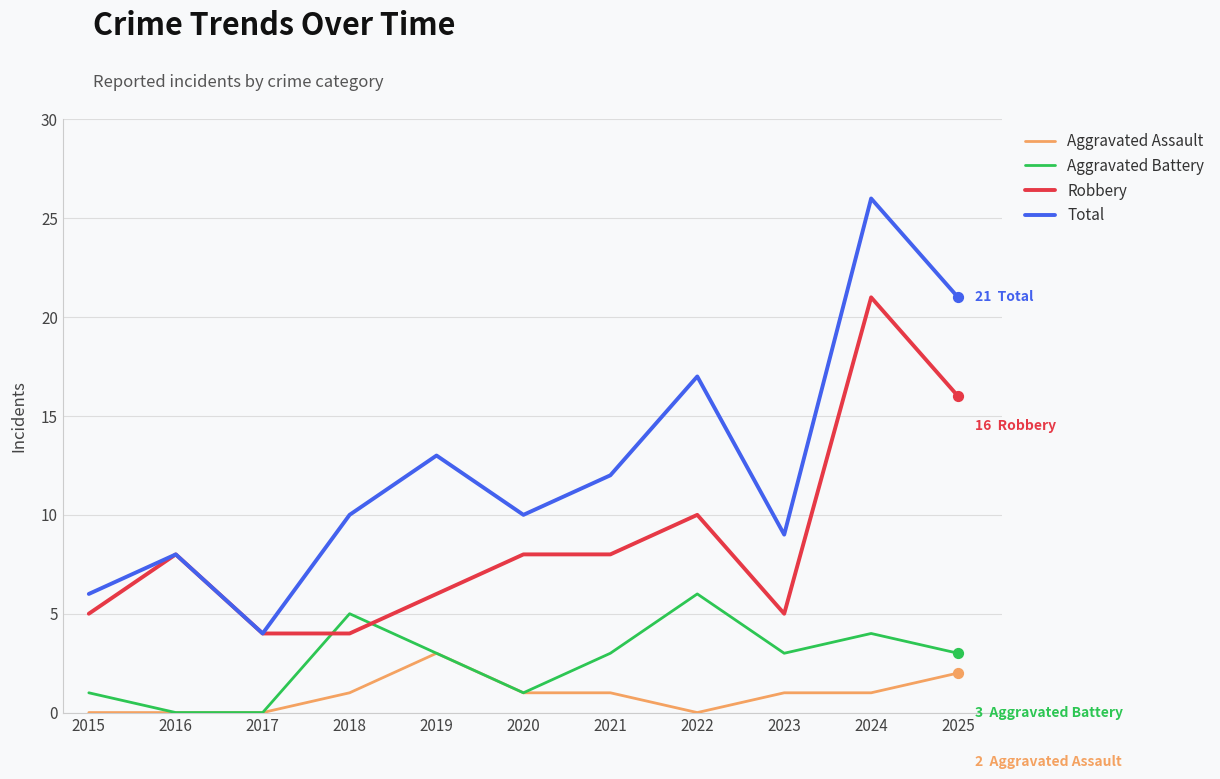

Which series has the largest range (max minus min)?

Total